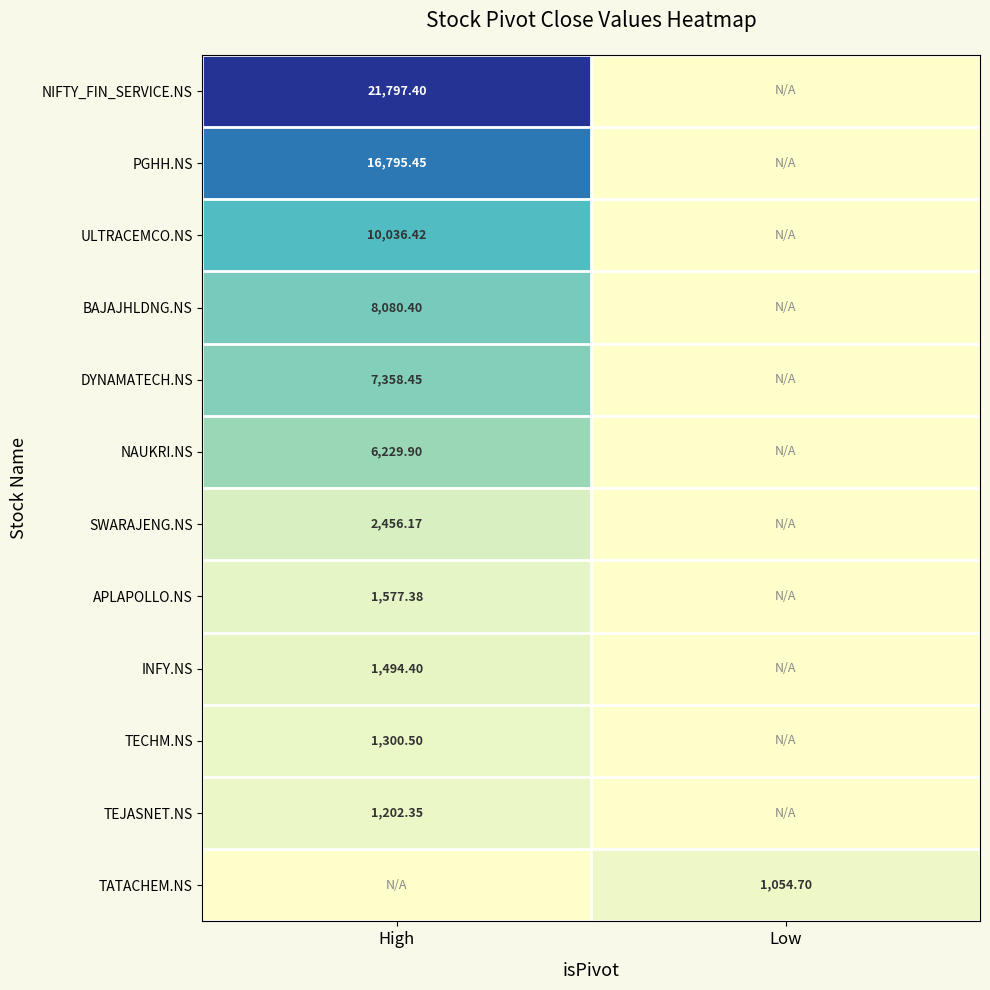

The value of SWARAJENG.NS at High is 2456.2. True or false?

True